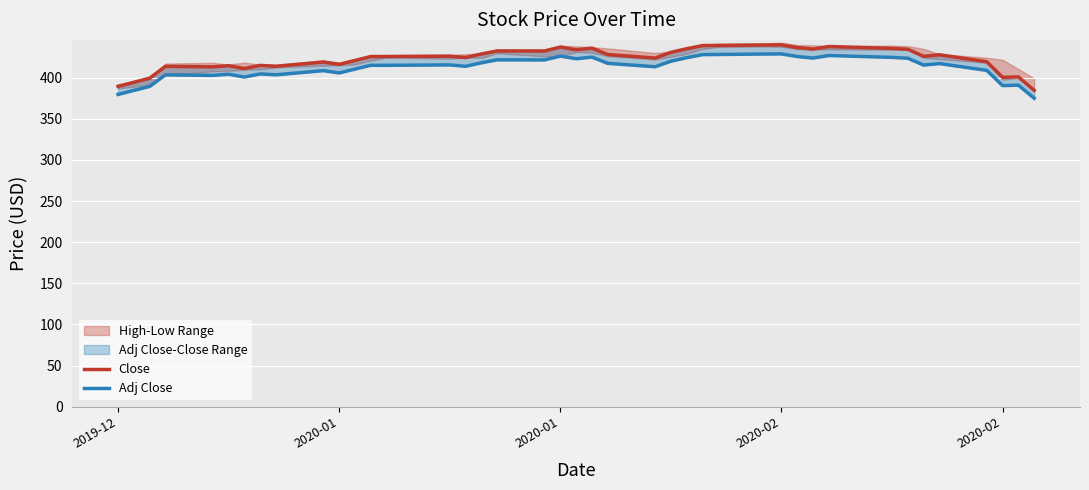

Rank the series at 2020-01 from lowest to highest value.

Adj Close, Close